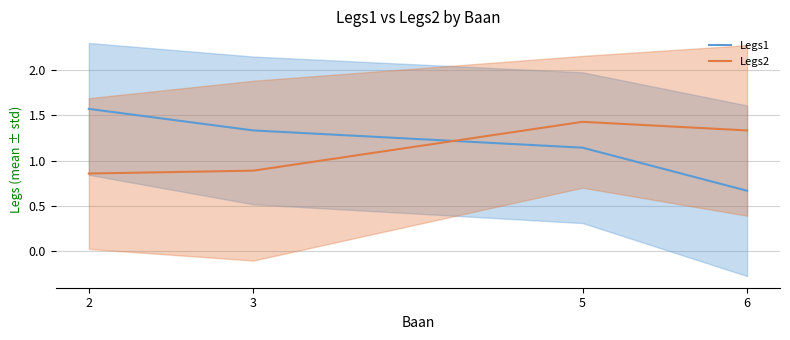

What is the difference between the second highest and minimum values in the Legs2 series?

0.5